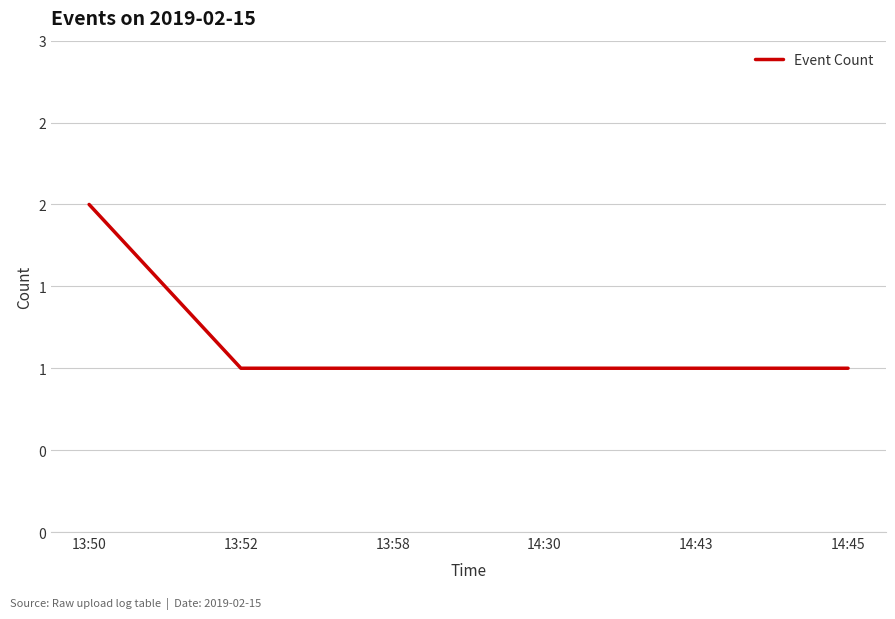

Does the chart have visible grid lines?

Yes